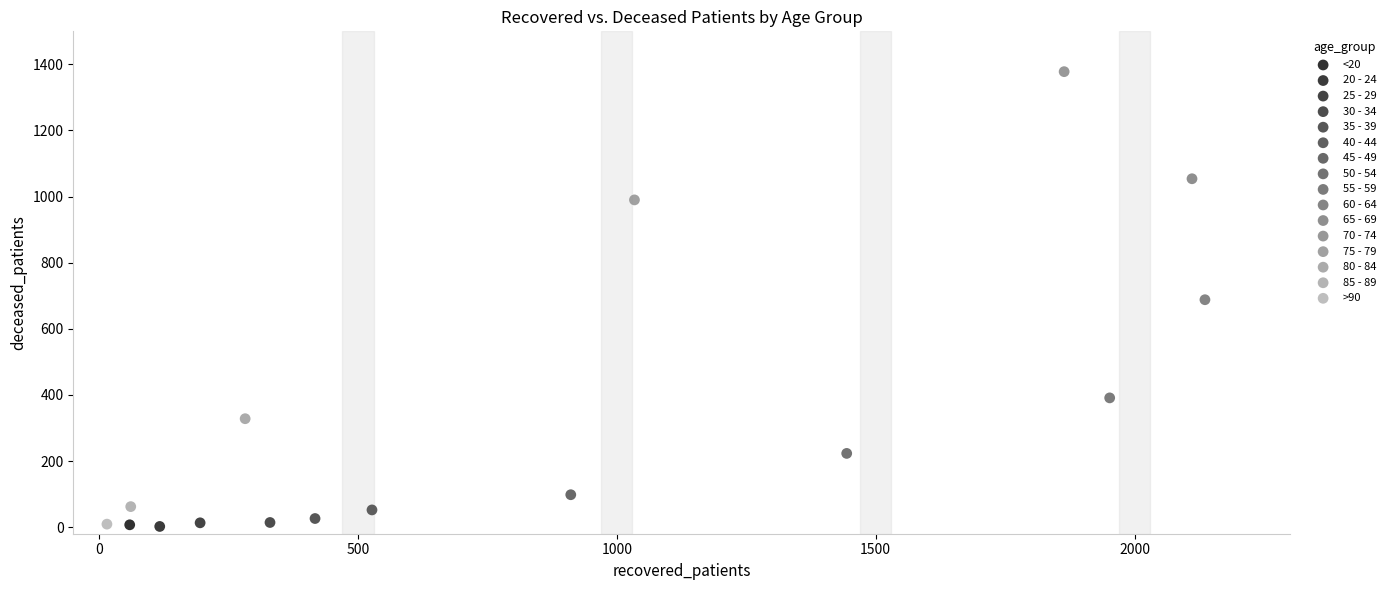

What are all the series names shown in the legend?

<20, 20 - 24, 25 - 29, 30 - 34, 35 - 39, 40 - 44, 45 - 49, 50 - 54, 55 - 59, 60 - 64, 65 - 69, 70 - 74, 75 - 79, 80 - 84, 85 - 89, >90